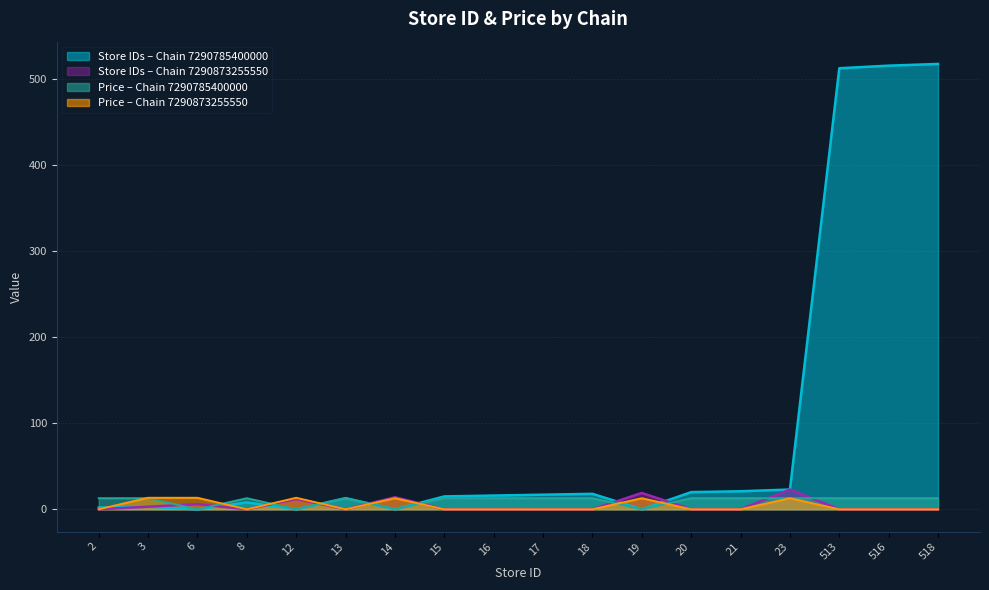

Which series has the largest total across all categories?

Store IDs – Chain 7290785400000